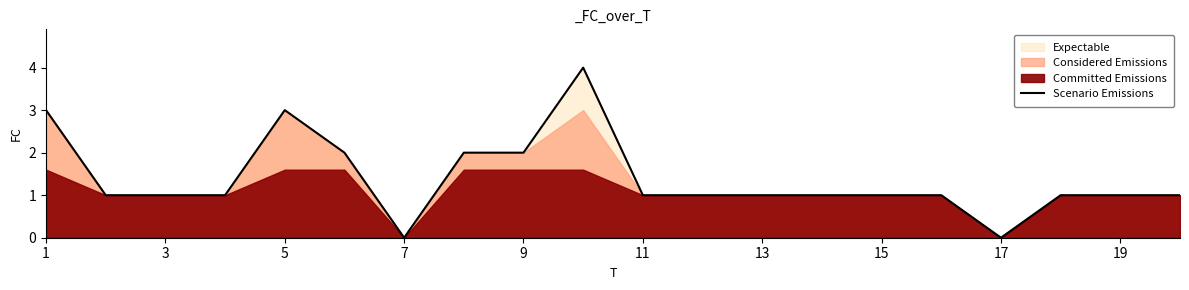

What is the sum of all values?

28